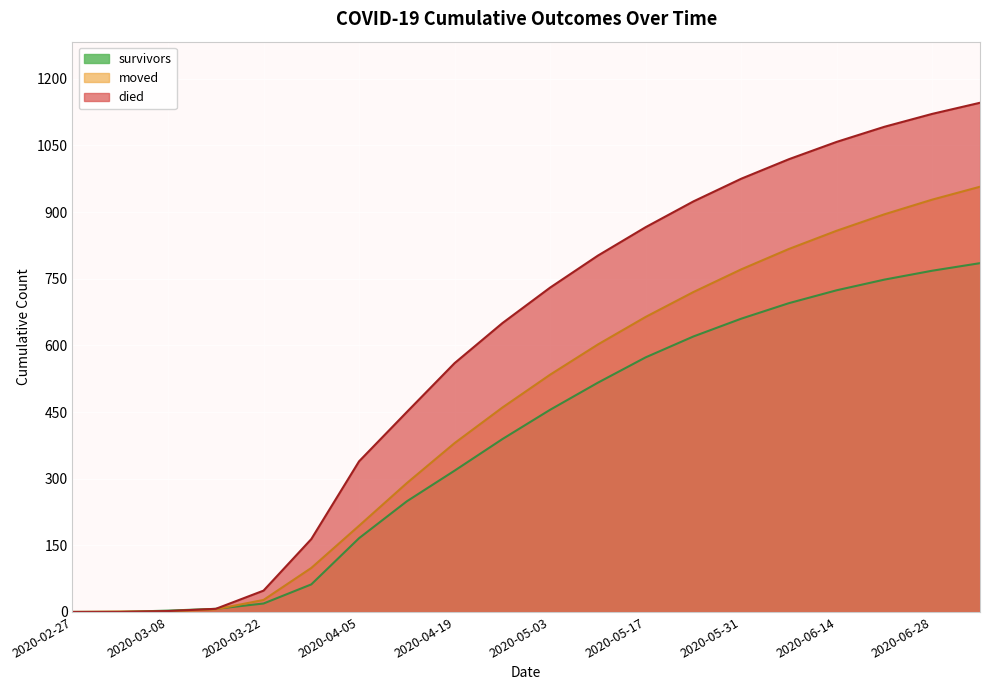

What are all the series names shown in the legend?

survivors, moved, died